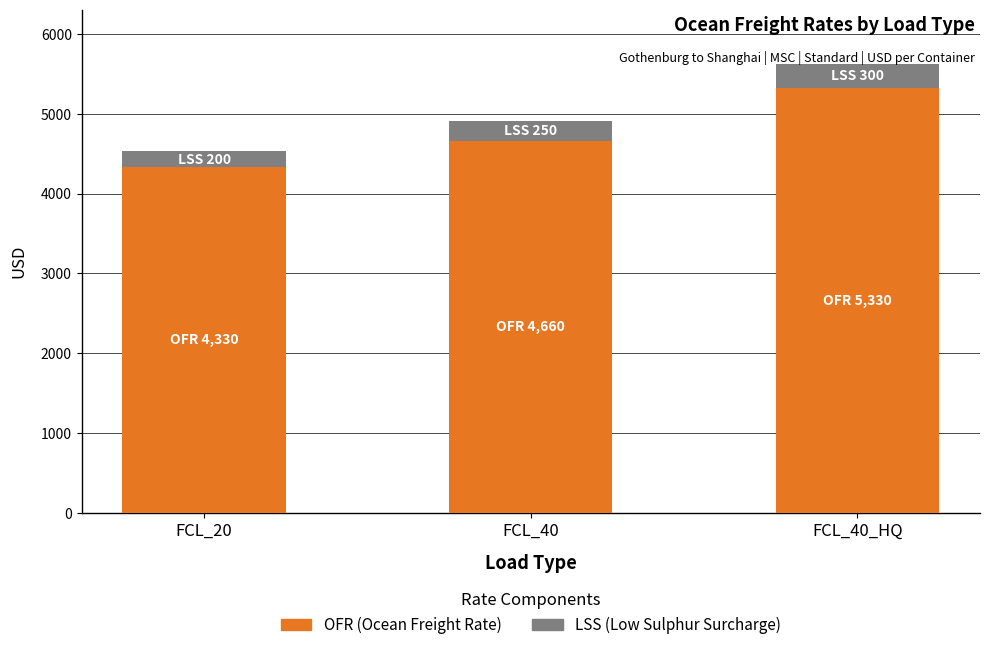

What is the total value across all series at FCL_40_HQ?

5630